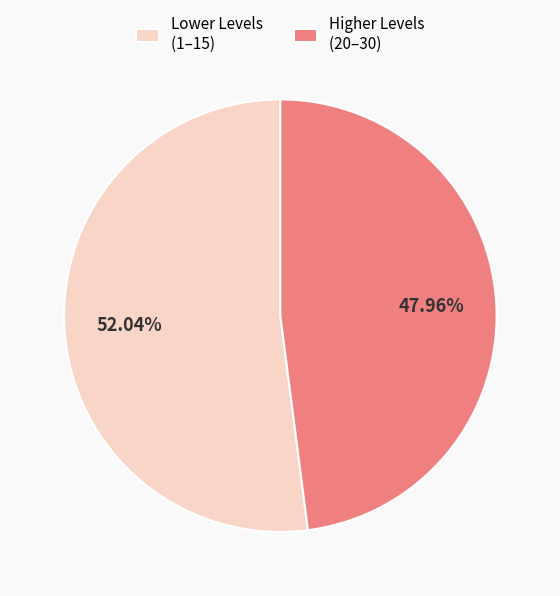

Which category has the smallest portion of the pie?

Higher Levels (20–30)